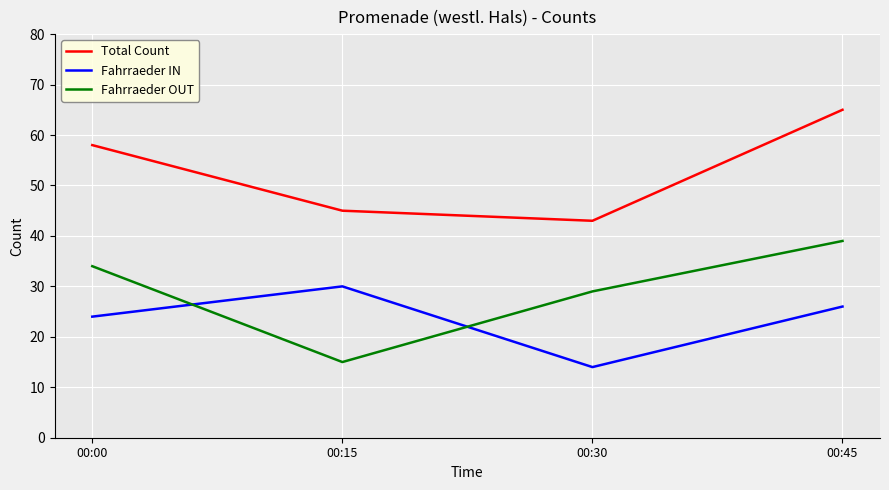

What is the spread (max minus min) of values at 00:15?

30